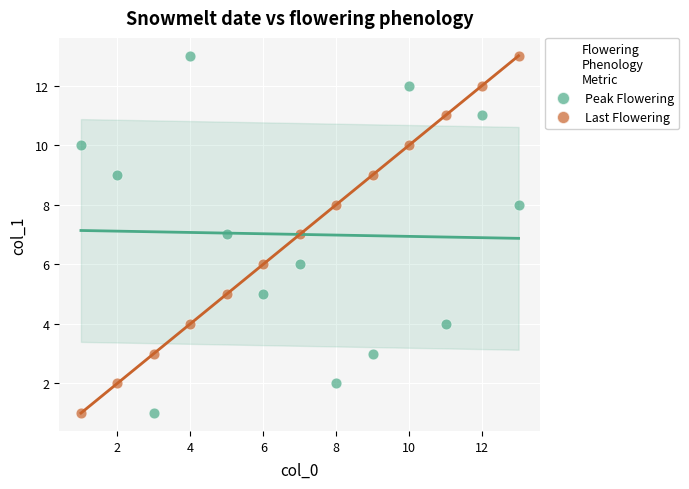

What is the X range (max minus min) for the scatter plot?

12